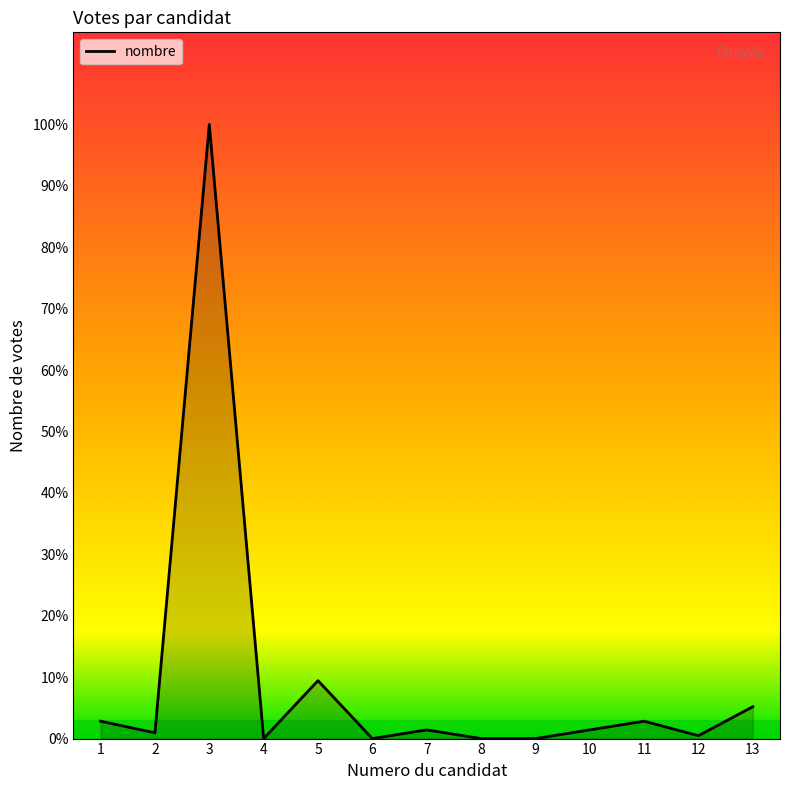

What is the sum of all values?

264